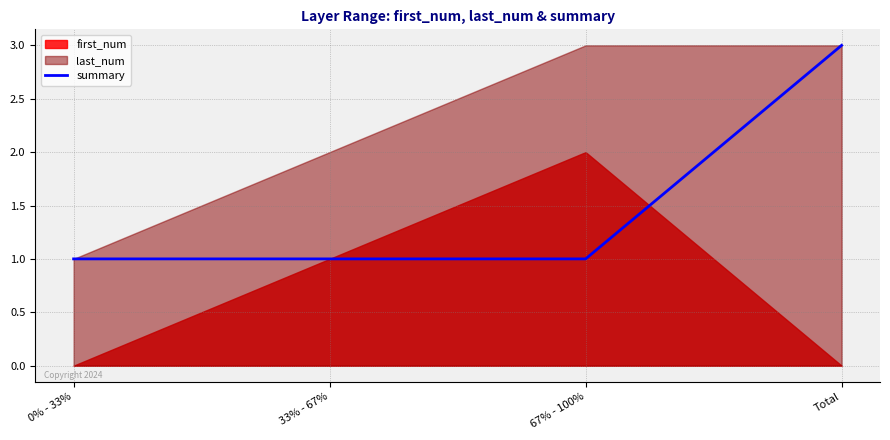

Count the values in the range 1 to 3.

4